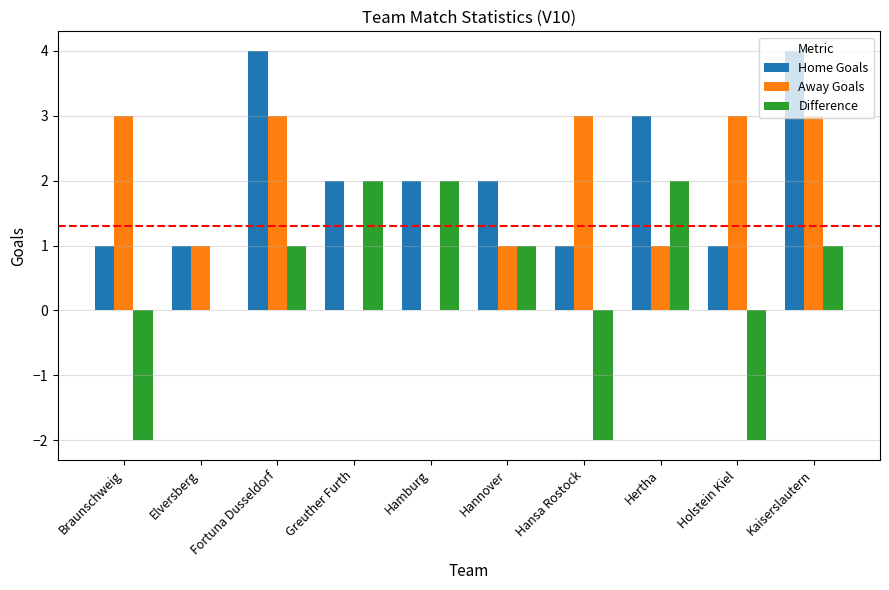

Which series has the largest total across all categories?

Home Goals